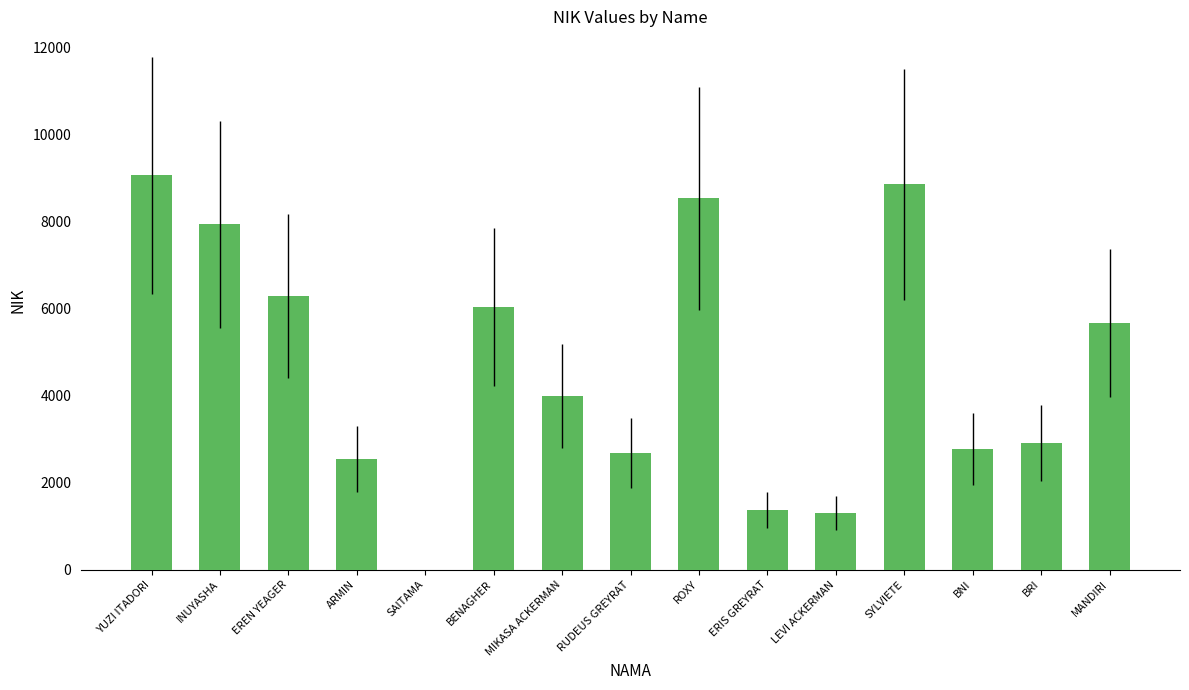

What is the maximum value shown in the chart?

9056